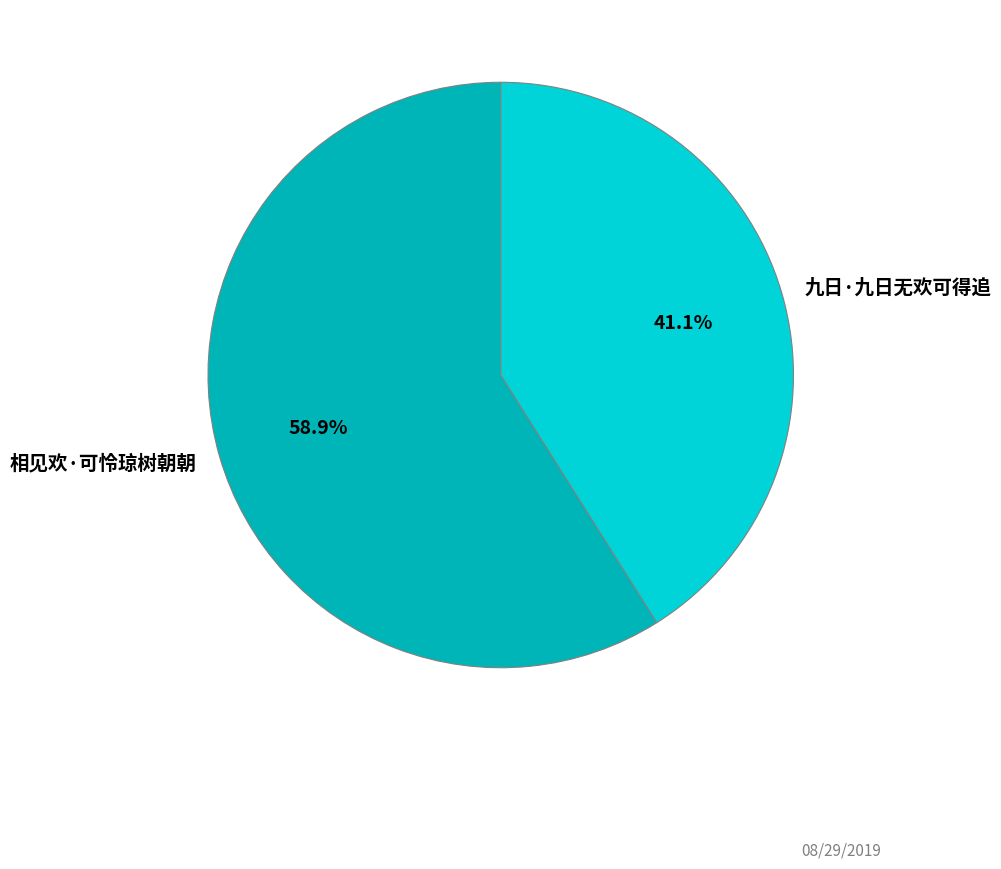

How many slices are in this pie chart?

2